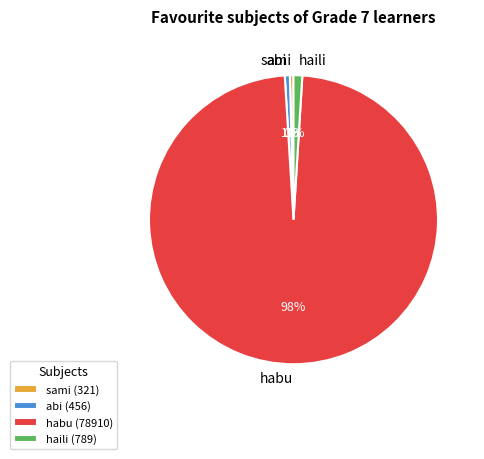

True or false: habu accounts for 86% of the total.

False